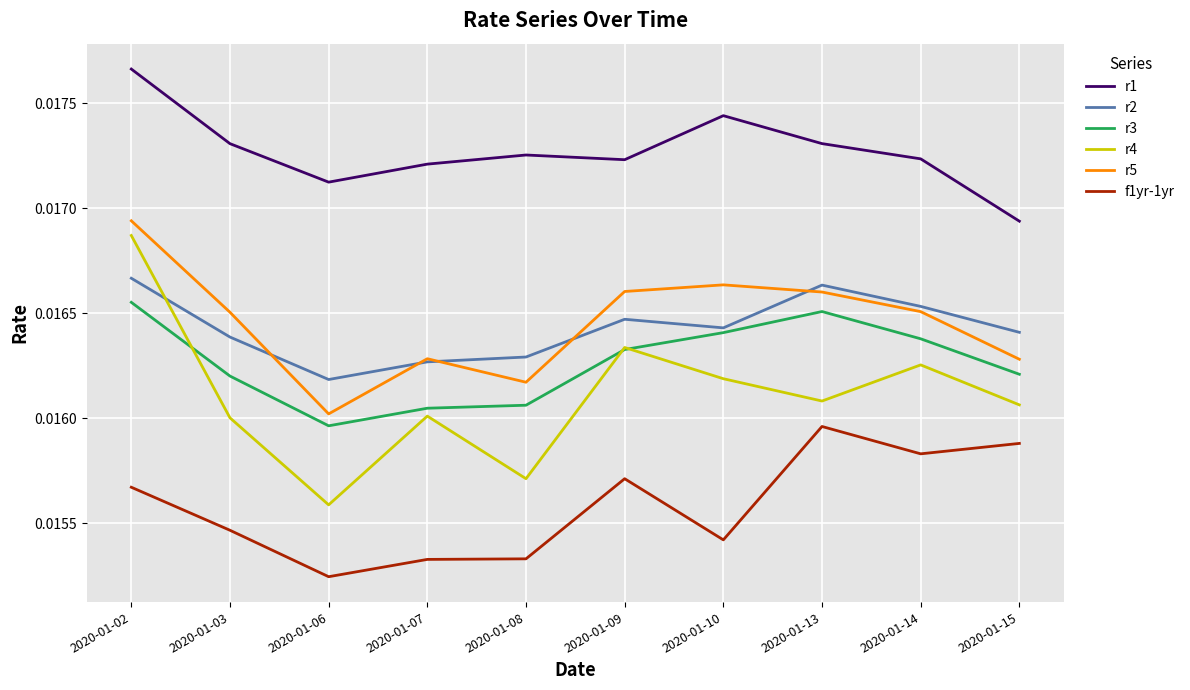

How many distinct data groups are displayed?

6